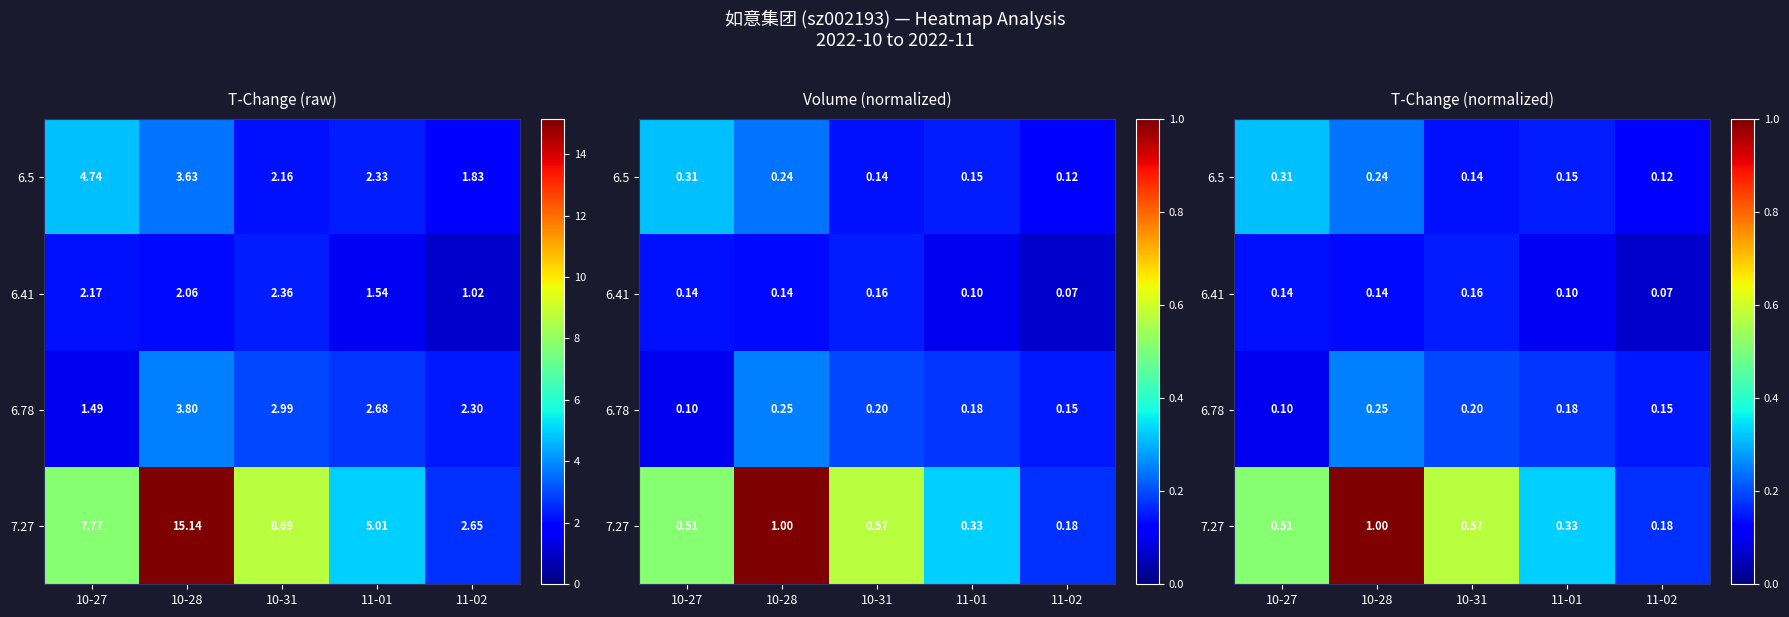

What is the difference between the maximum and minimum values in the 7.27 series?

0.8